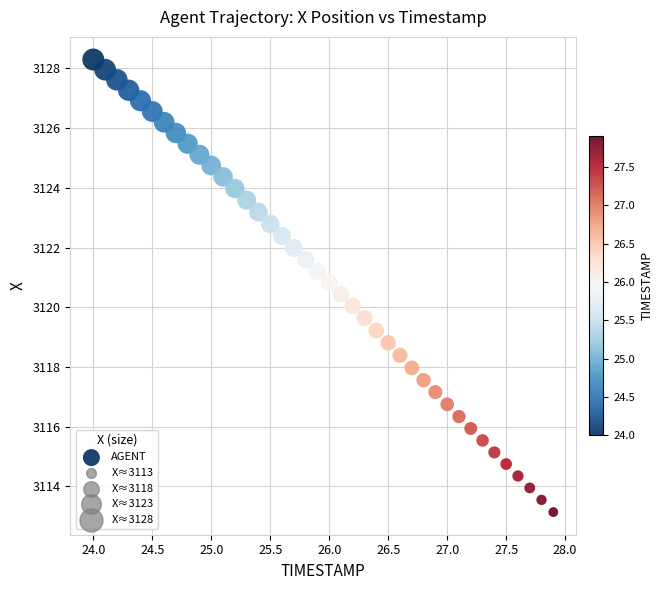

What is the range of X values (max minus min)?

3.9